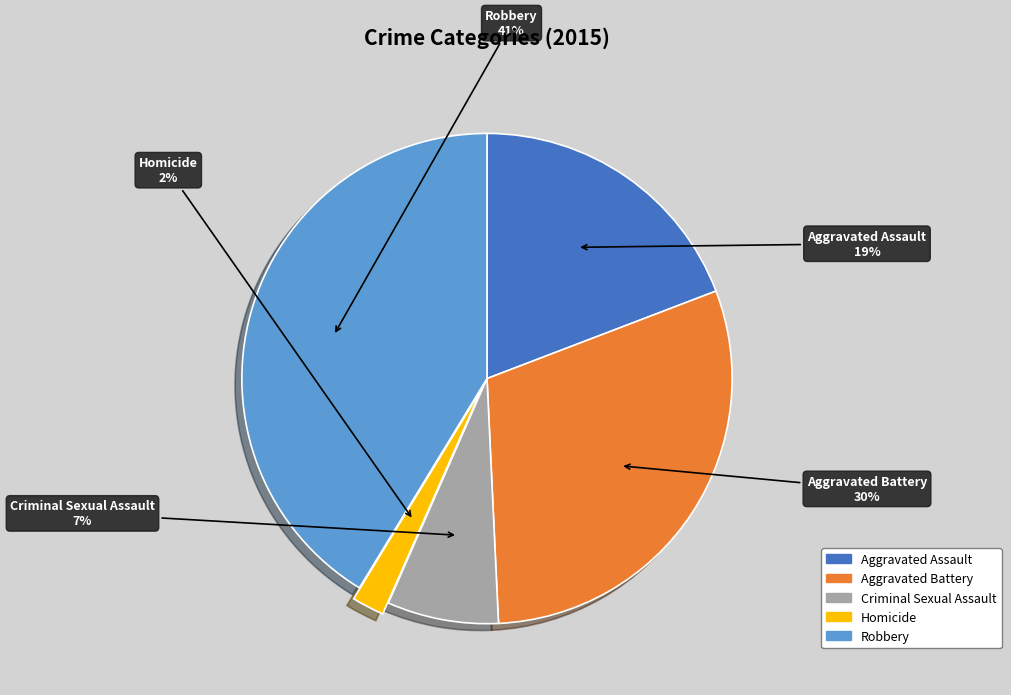

What is the smallest slice in the pie chart?

Homicide